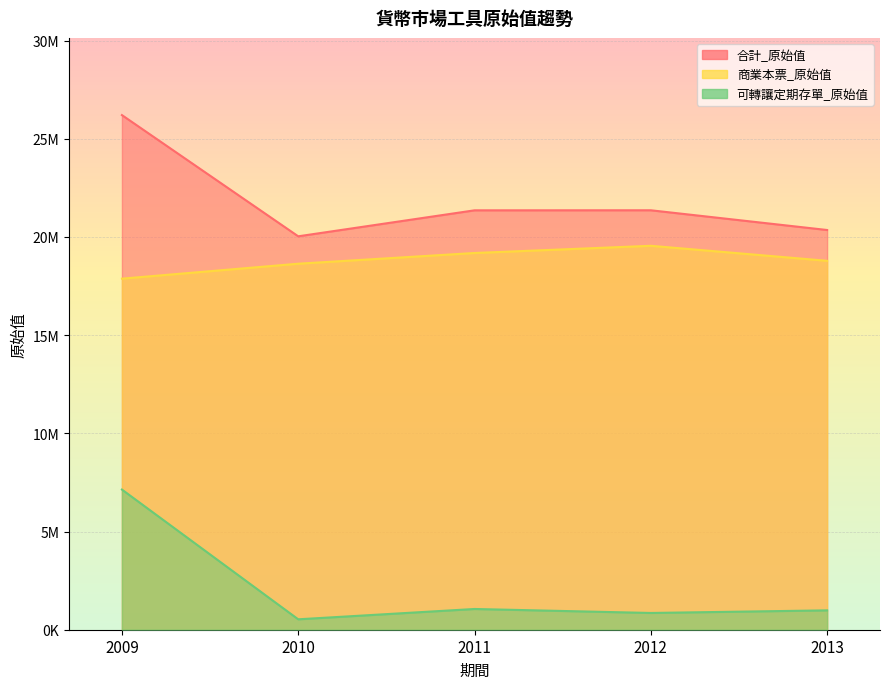

What is the difference between the highest and lowest values at 2010?

19503786